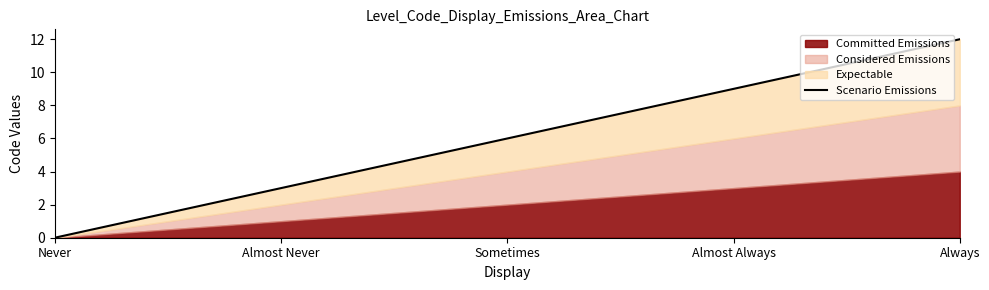

Between Sometimes and Almost Never, which is larger?

Sometimes